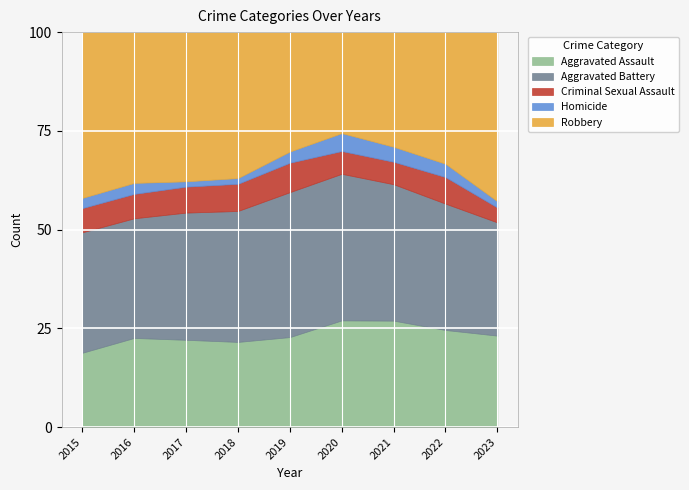

What is the highest value of the Aggravated Assault series?

27.0